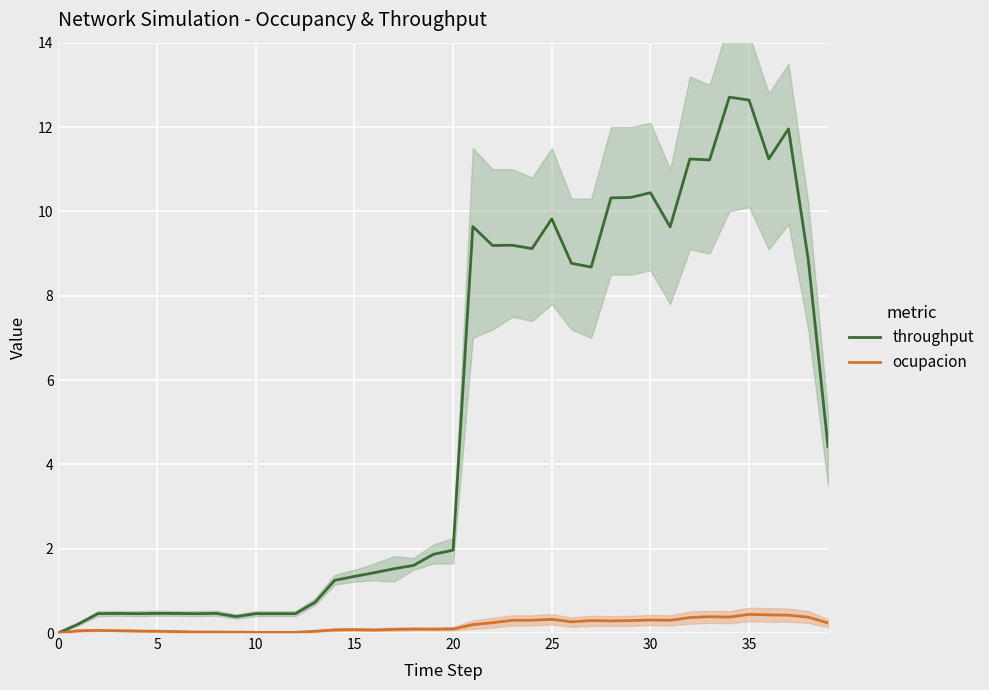

What is the label of the 20th point from the left?

19